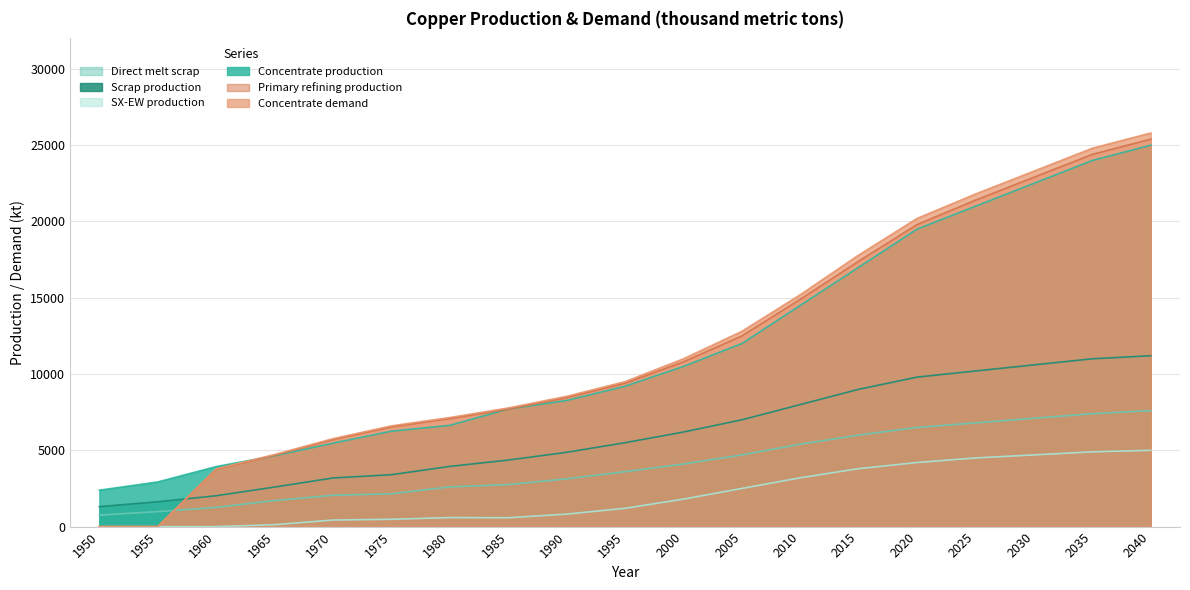

What is the difference between the Concentrate demand values at 1995 and 2025?

12300.0